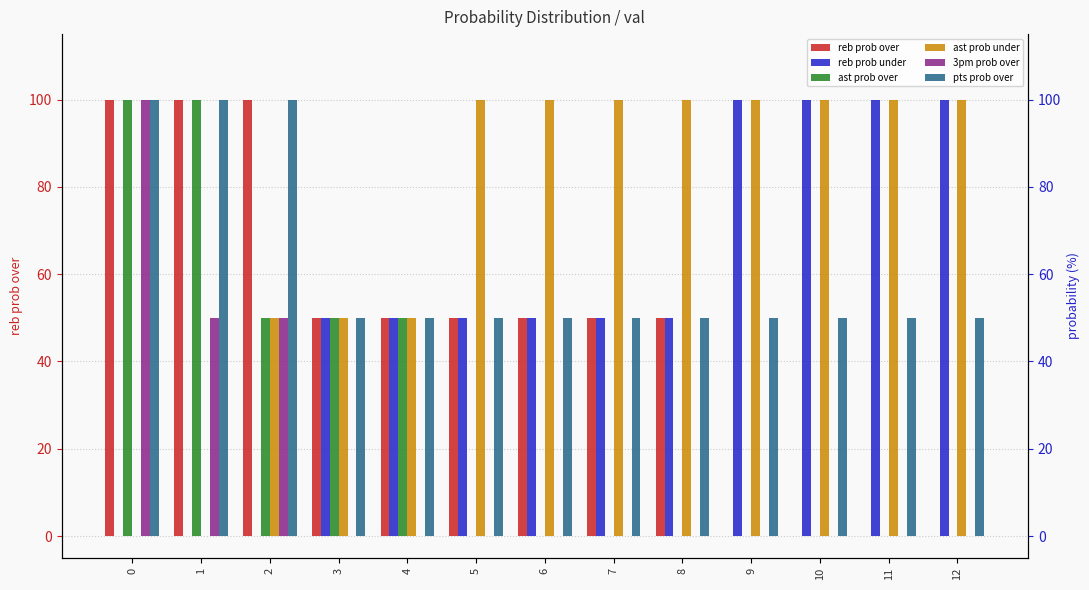

Between 10 and 6, which is larger?

6